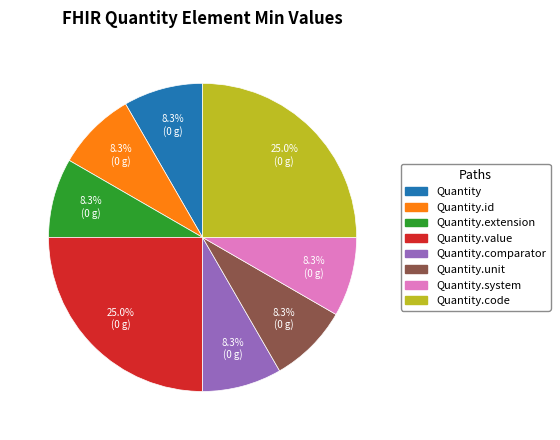

What is the ratio of the value at Quantity.comparator to the value at Quantity.unit?

1.0